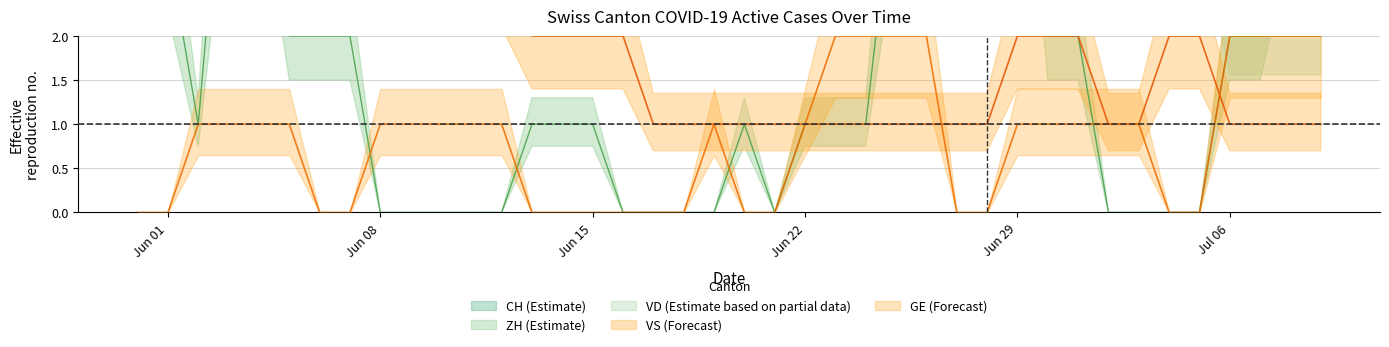

The VS series shows 0.1 at 32. True or false?

False